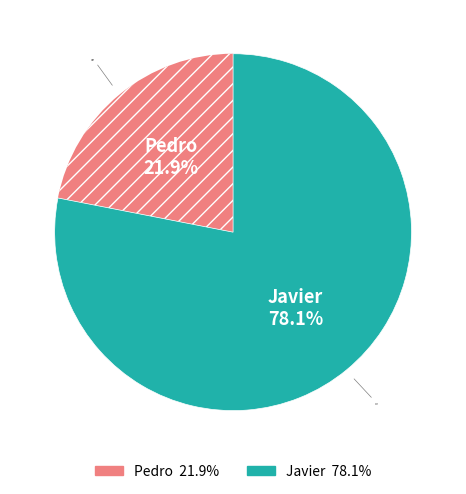

Is it true that Pedro is 8% of the pie?

False